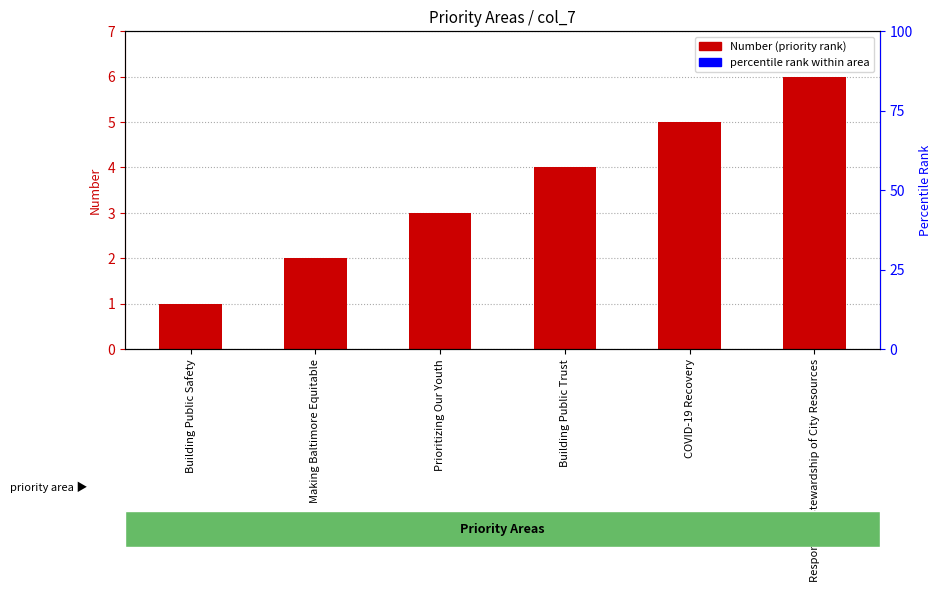

Approximately how many times larger is the value at COVID-19 Recovery compared to Building Public Trust?

1.2